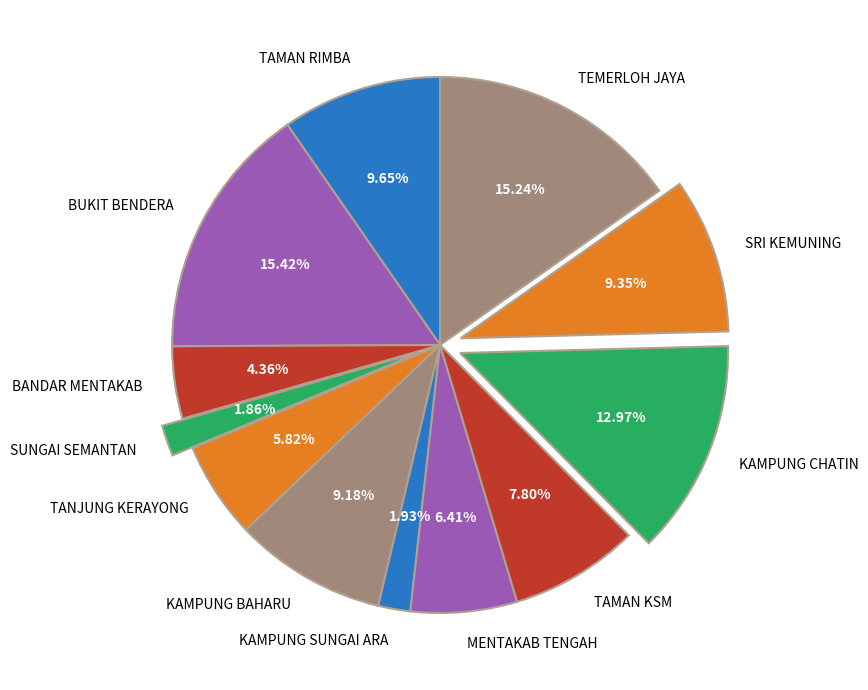

How many slices are in this pie chart?

12